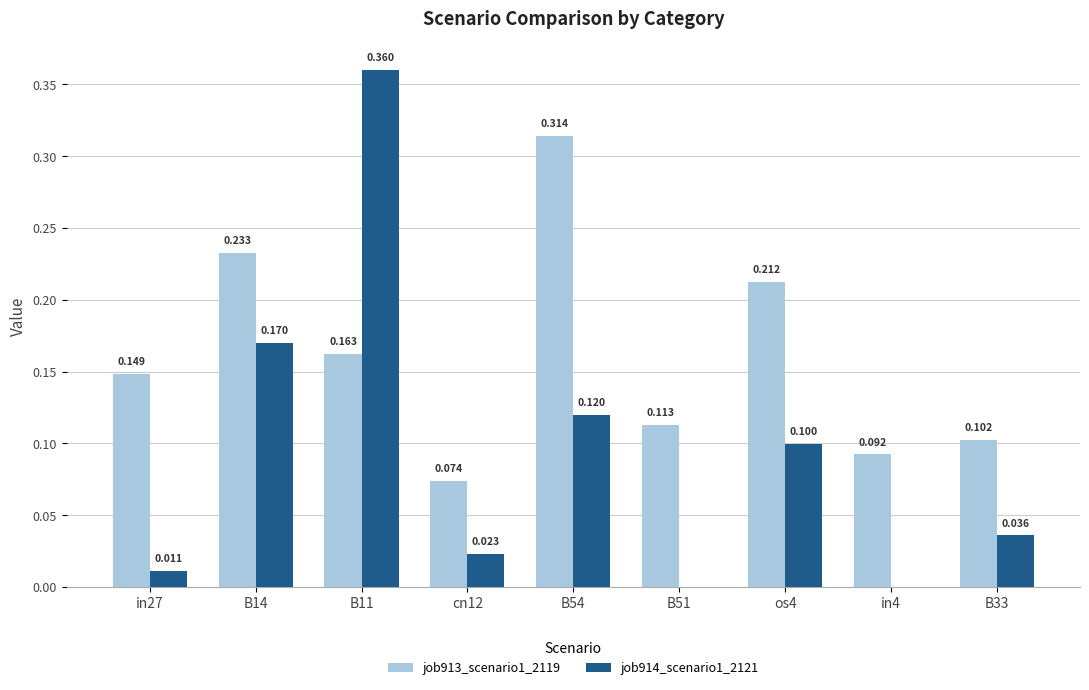

At which category does the chart reach its peak across all series?

B11